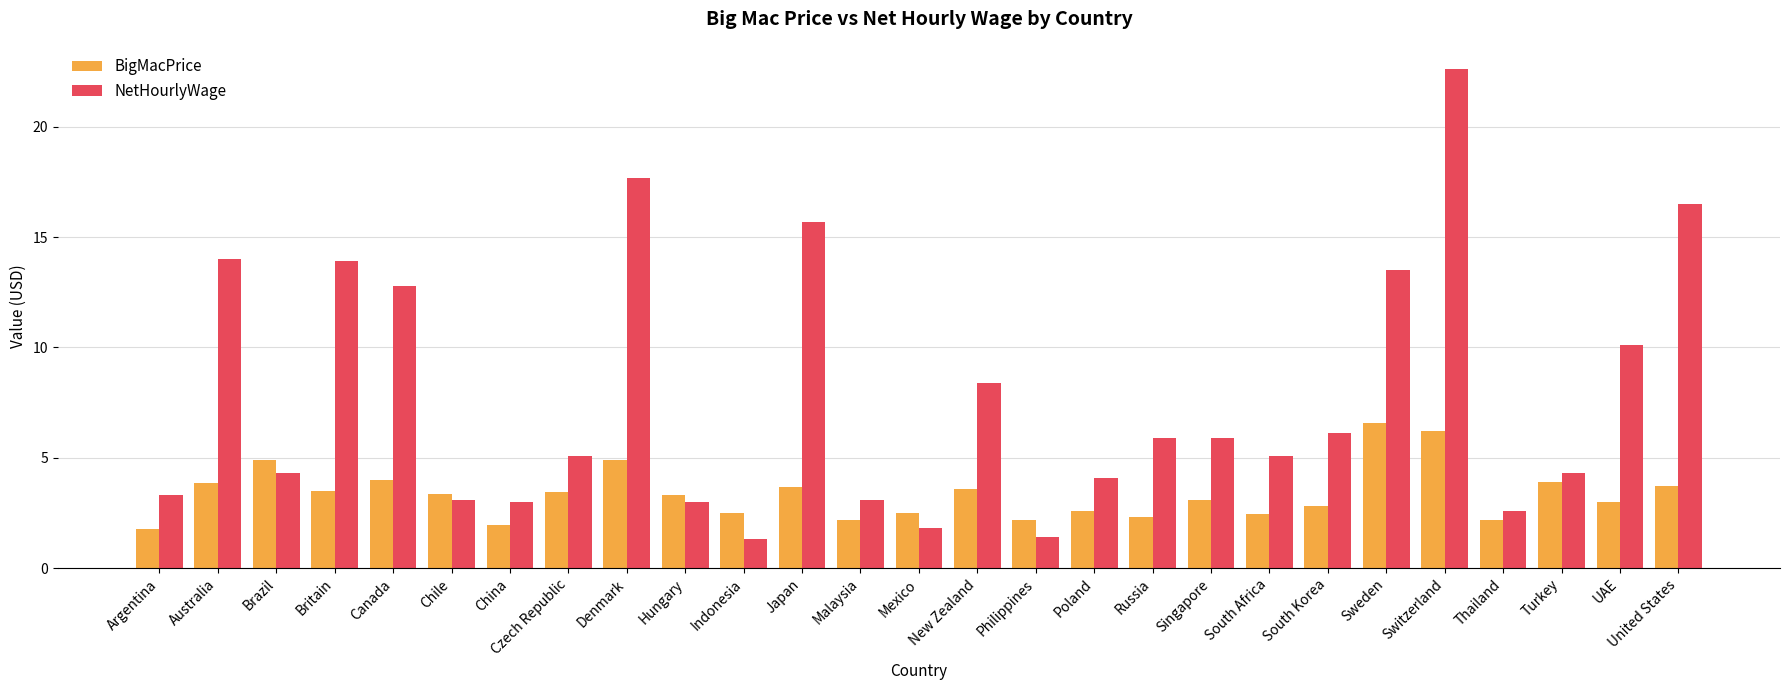

At Mexico, list the series in order from smallest to largest.

NetHourlyWage, BigMacPrice